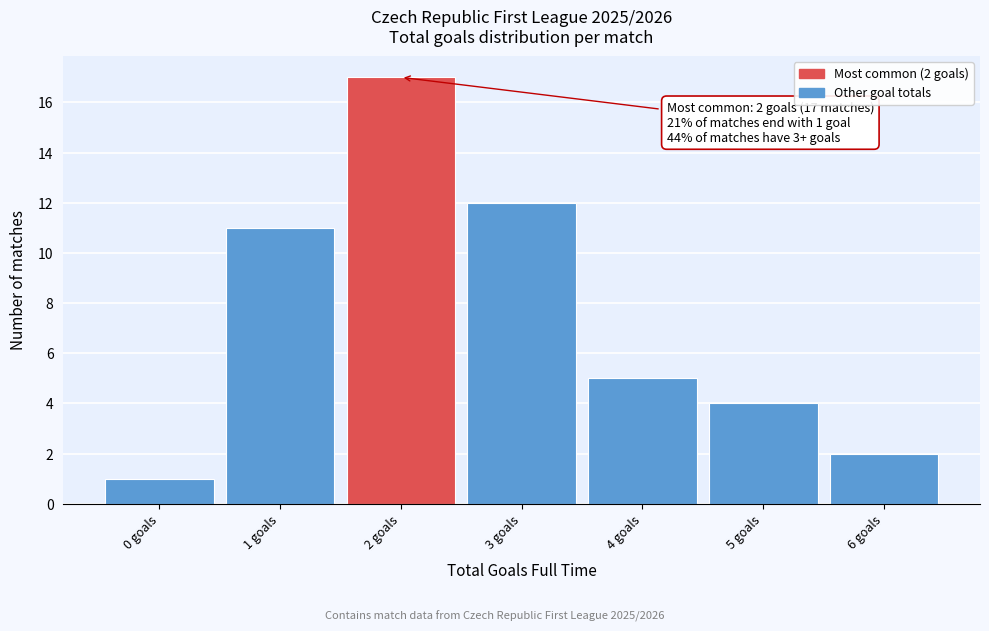

Which range on the x-axis has the tallest bar?

1.5 to 2.5